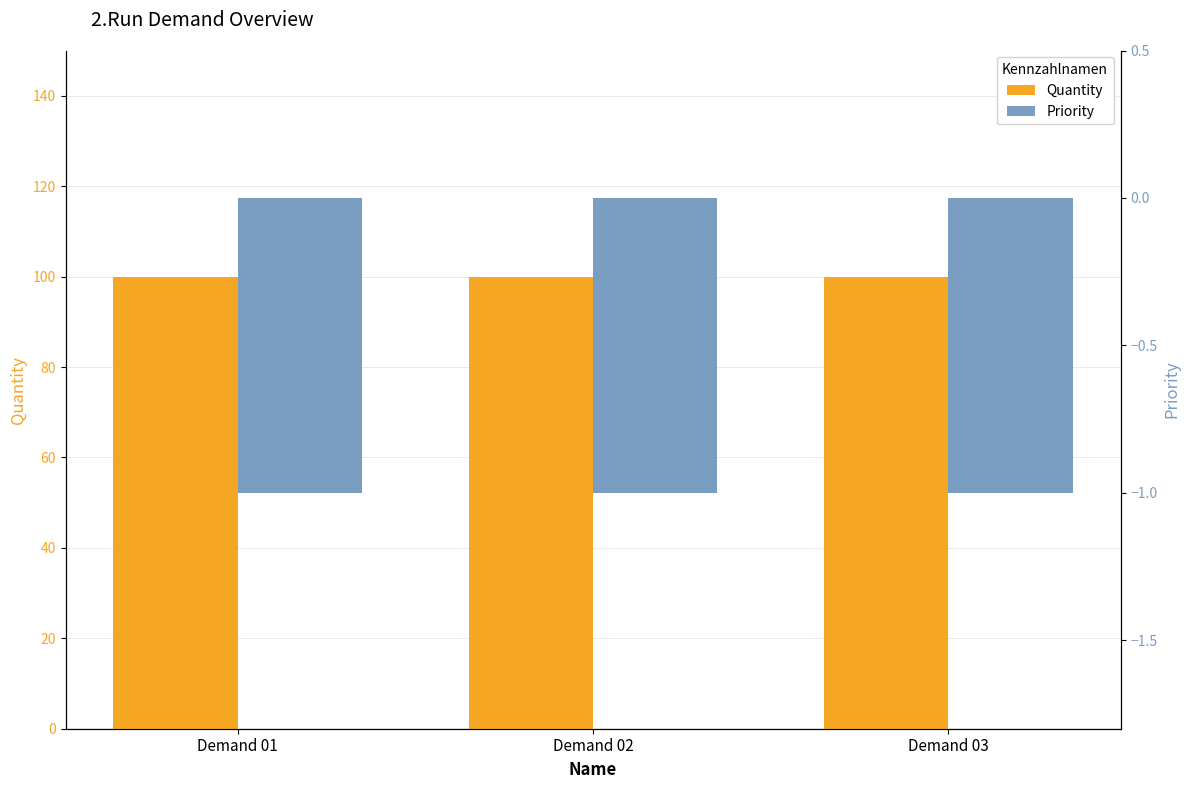

How many groups of bars are there?

3